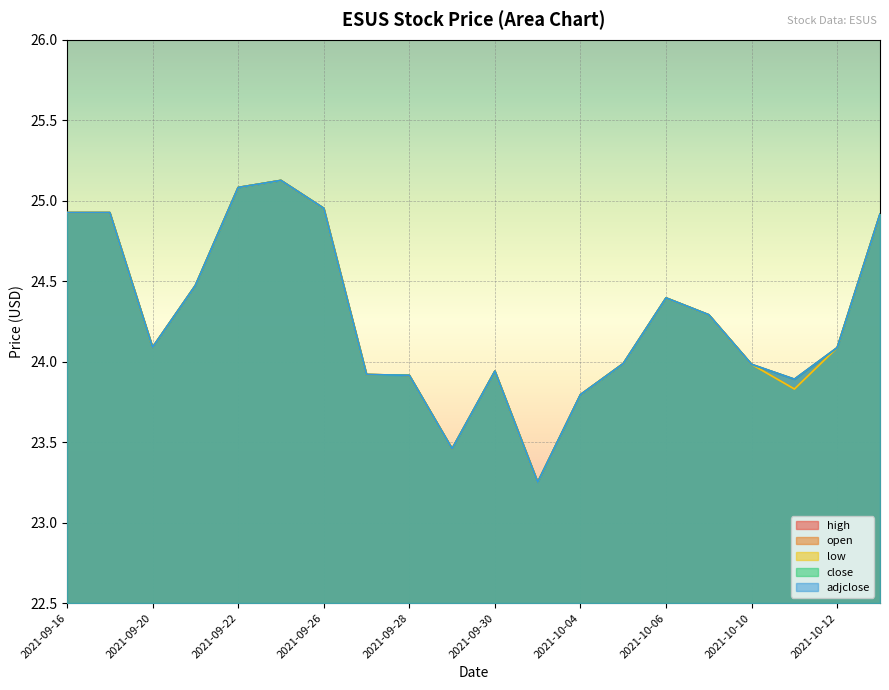

At which category does adjclose reach its first local valley?

2021-09-20